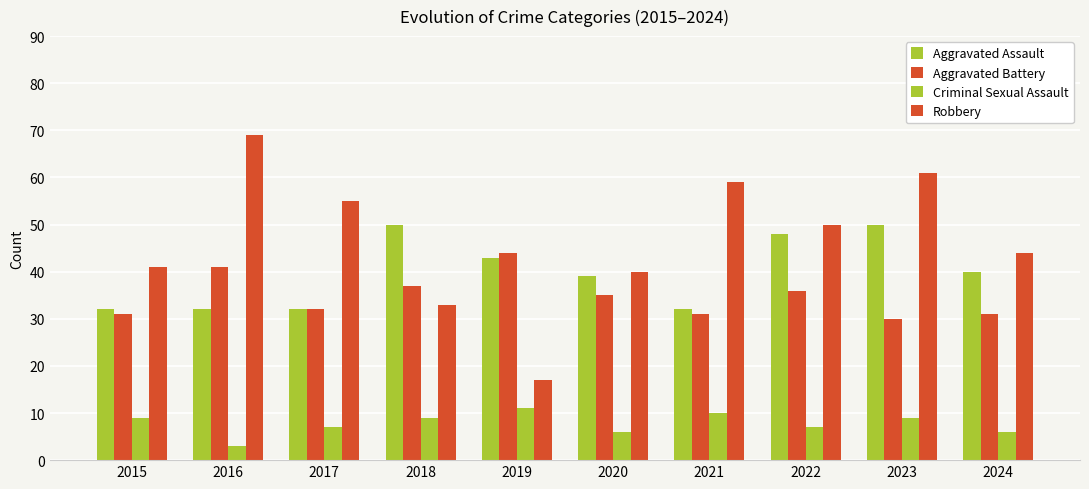

Which category has the highest value across all series?

2016